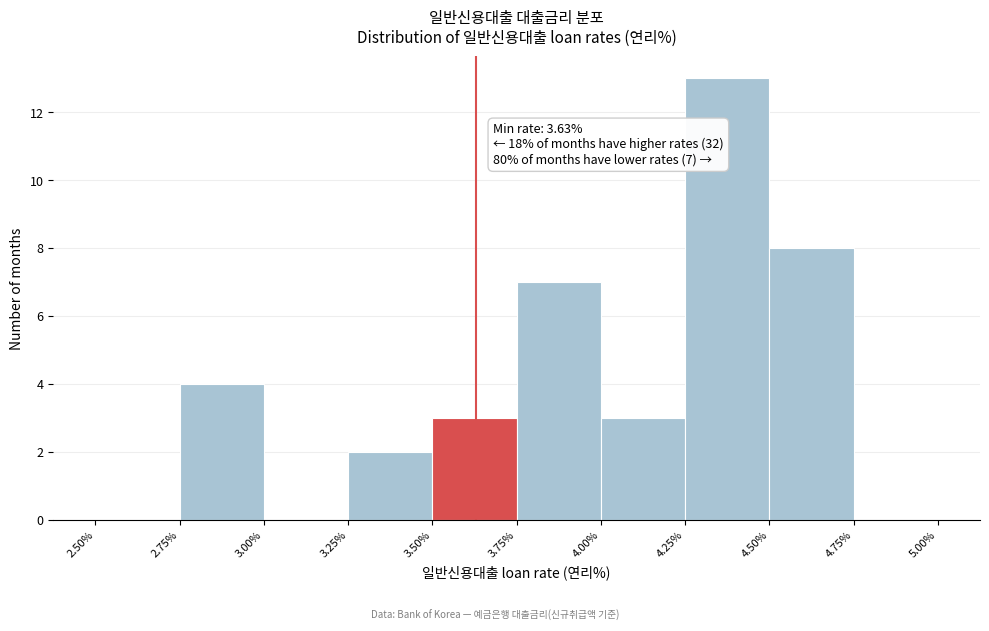

Over which range of the x-axis is the bar tallest?

4.25% to 4.50%